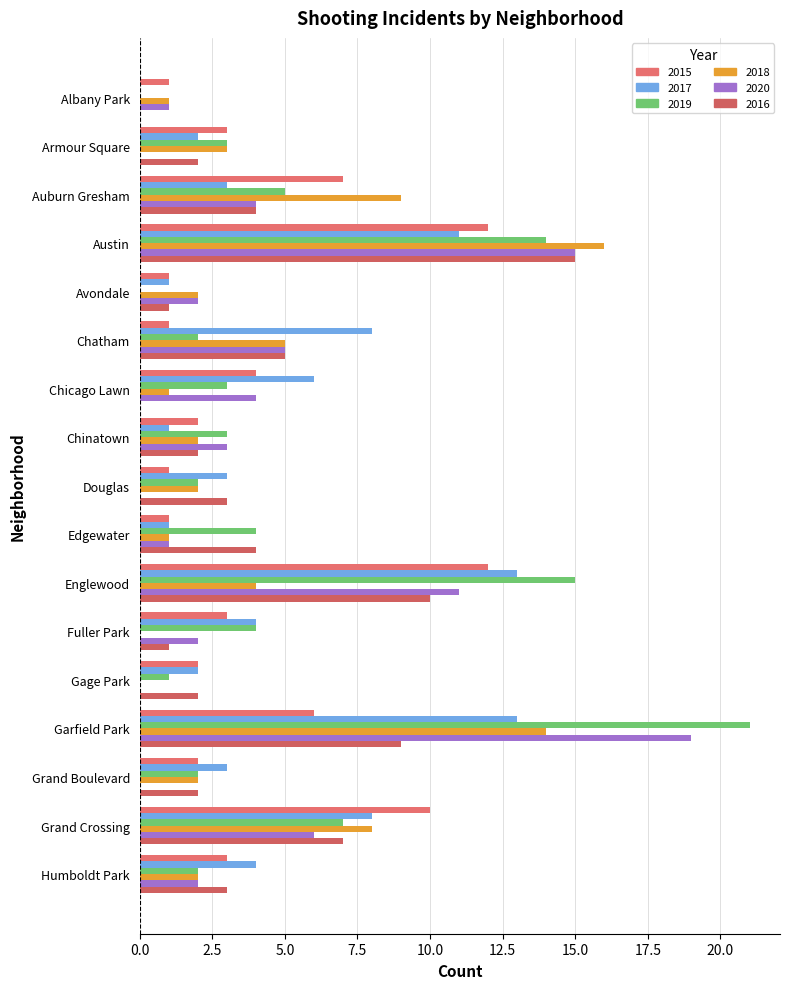

What is the average value of the 2016 series?

4